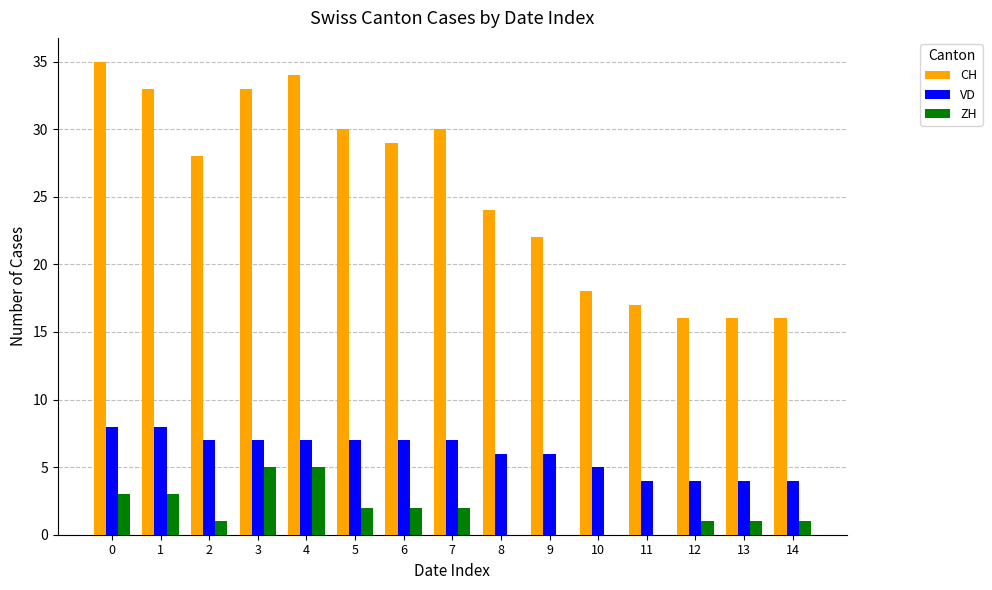

What is the greatest value displayed?

35